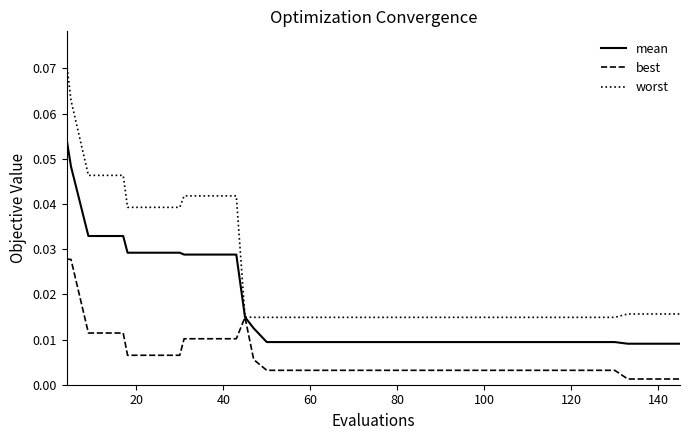

Which series has the largest total across all categories?

worst